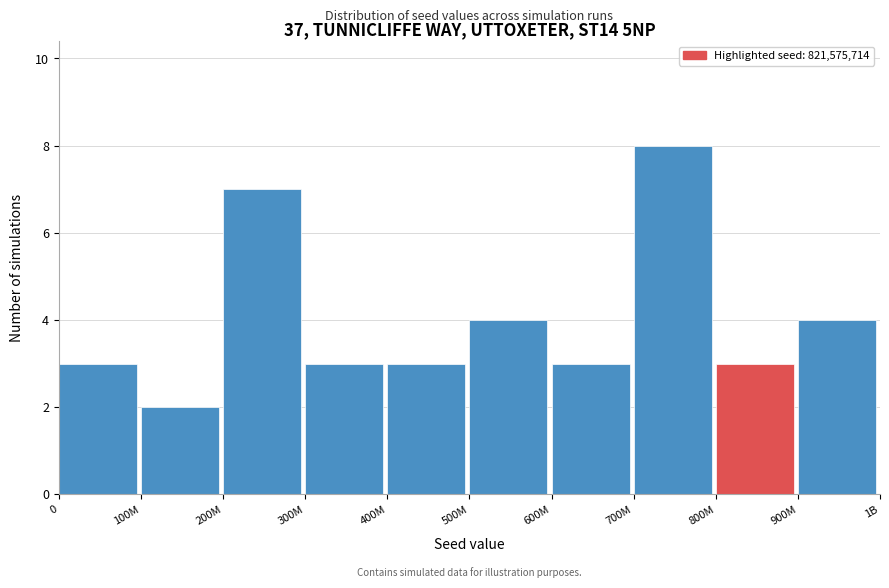

Reading left to right, transcribe all the data shown in this chart.

3	2	7	3	3	4	3	8	3	4